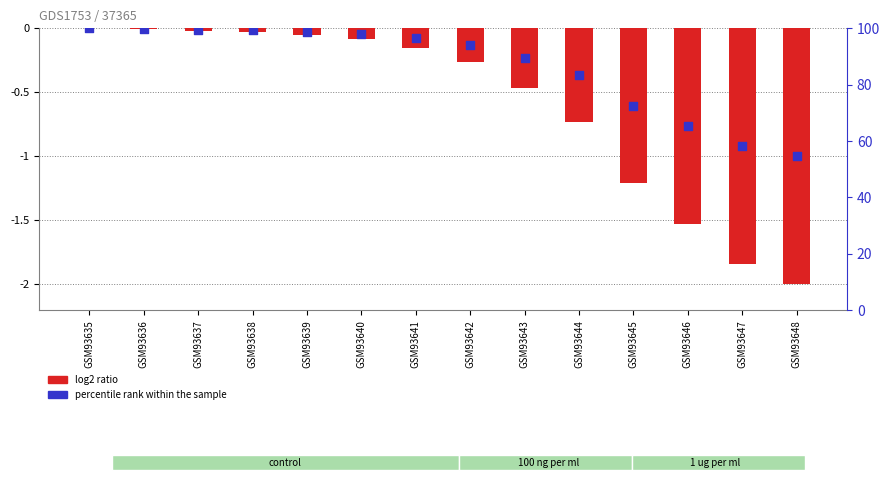

What are all the series names shown in the legend?

log2 ratio, percentile rank within the sample